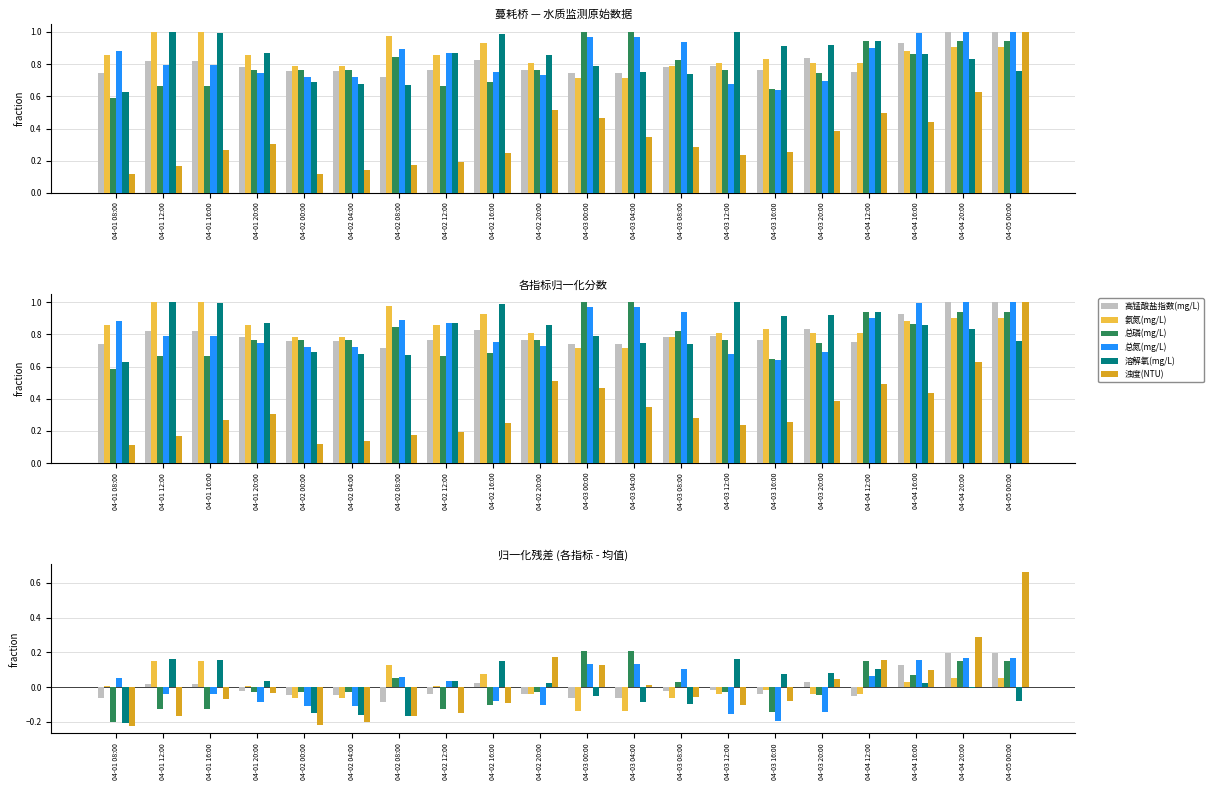

What are all the series names shown in the legend?

高锰酸盐指数(mg/L), 氨氮(mg/L), 总磷(mg/L), 总氮(mg/L), 溶解氧(mg/L), 浊度(NTU)